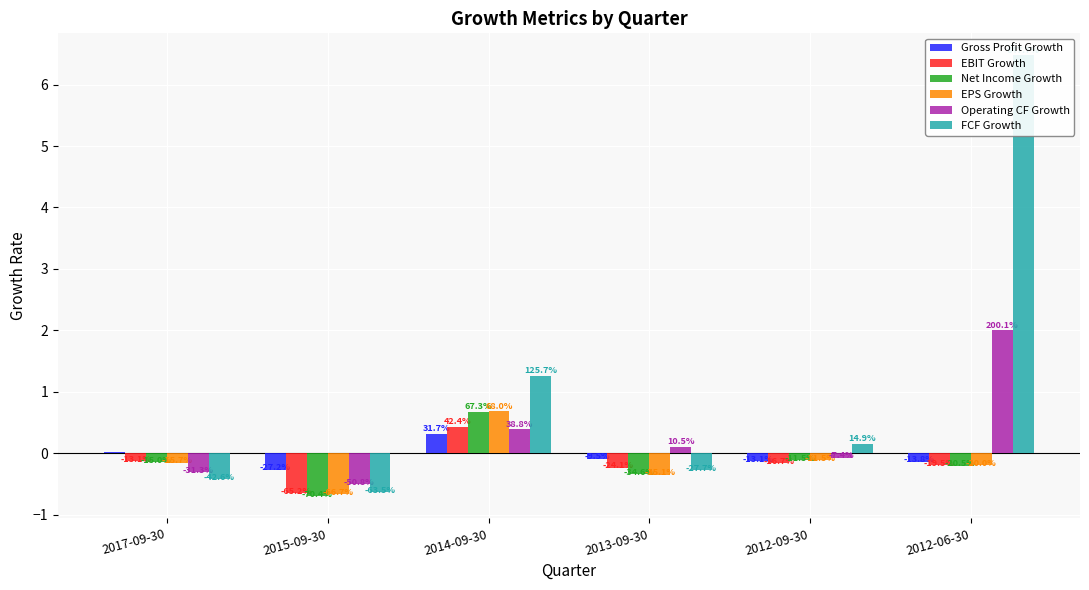

What is the label of the 6th bar from the right?

2017-09-30